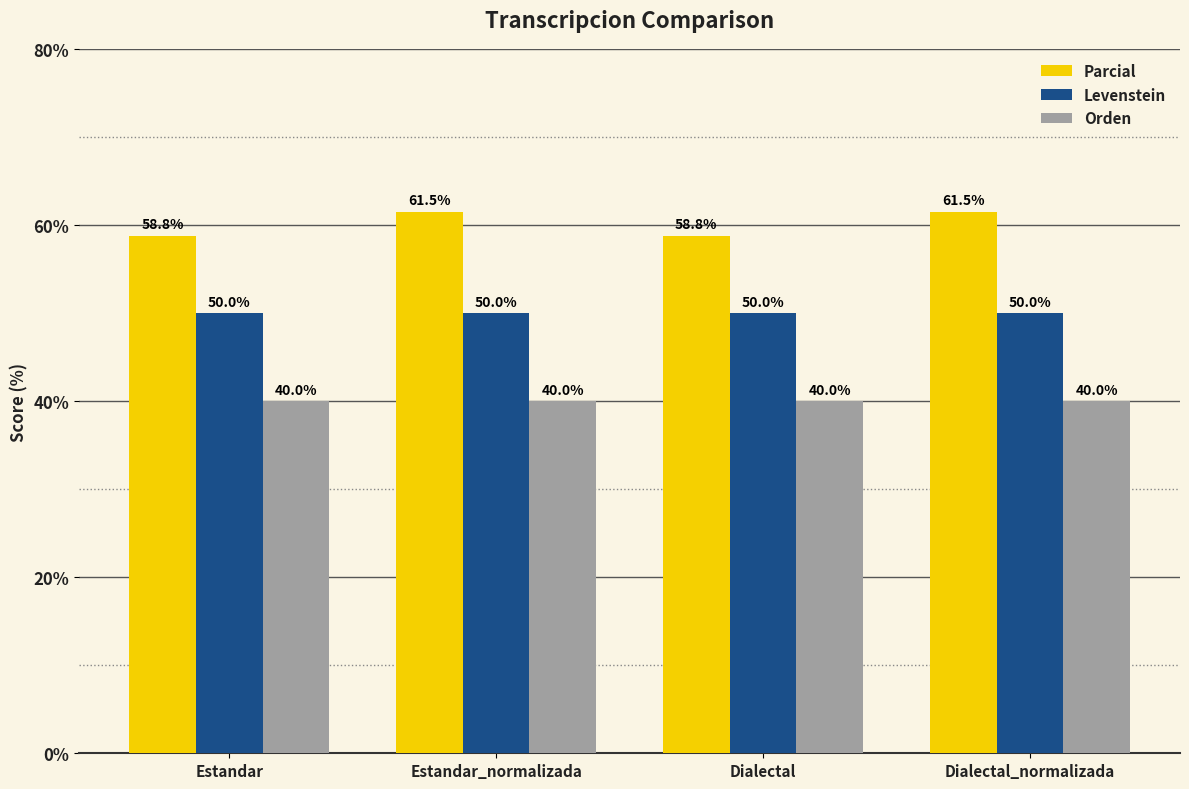

What is the maximum value shown in the chart?

61.5